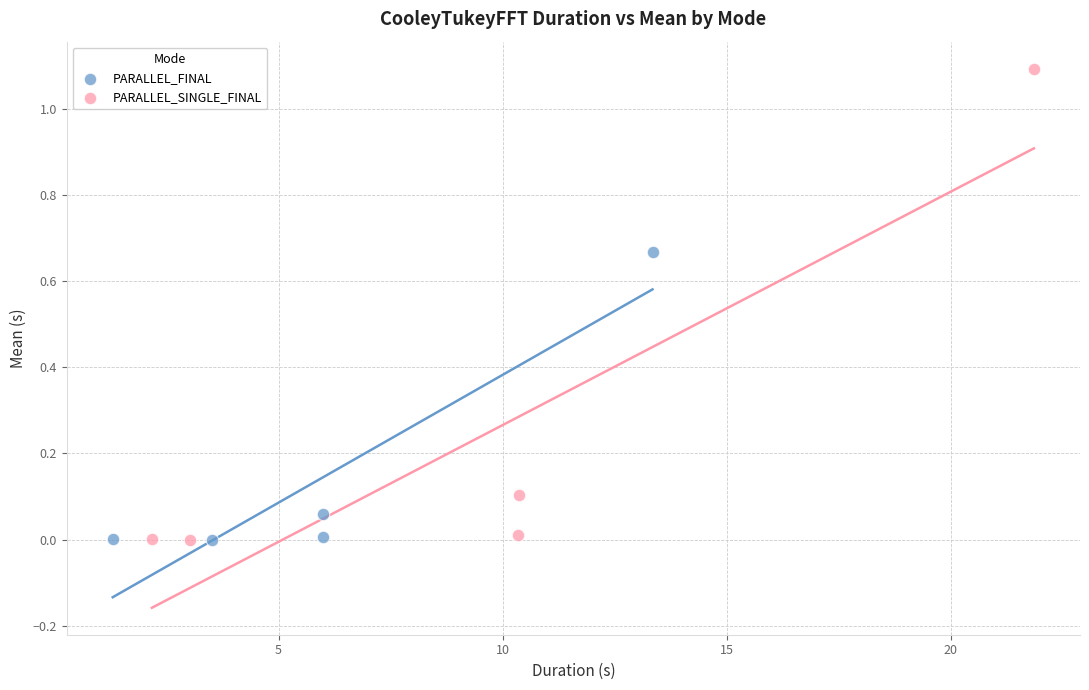

Which series reaches the maximum Y coordinate?

PARALLEL_SINGLE_FINAL